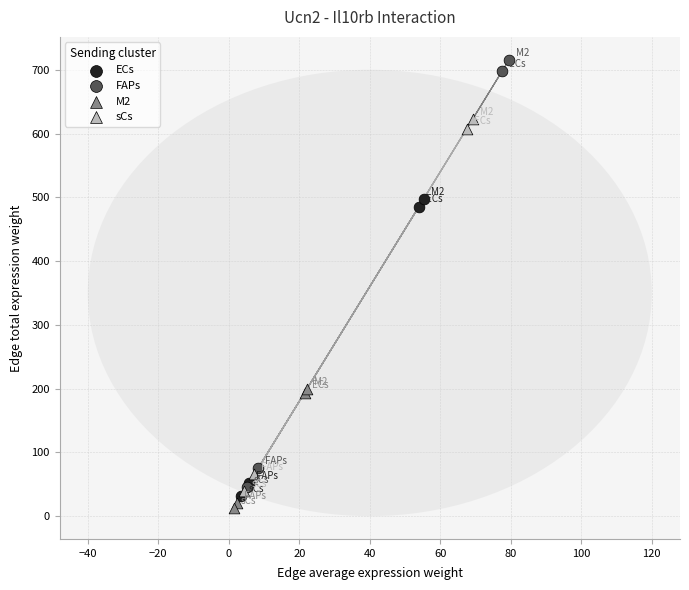

What are all the series names shown in the legend?

ECs, FAPs, M2, sCs